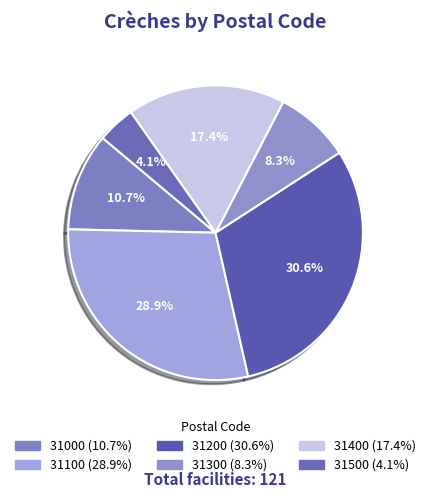

How many segments does this pie chart have?

6